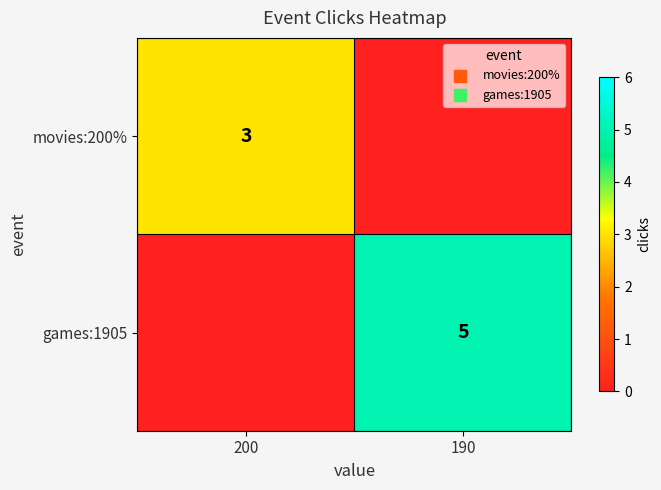

What is the greatest value displayed?

5